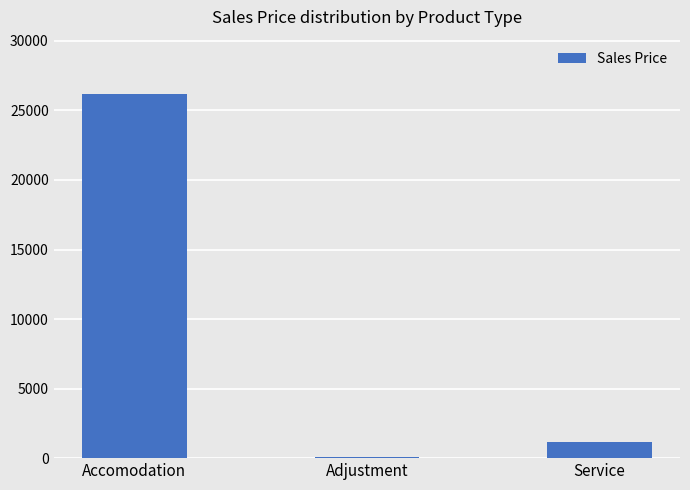

What is the greatest value displayed?

26163.4